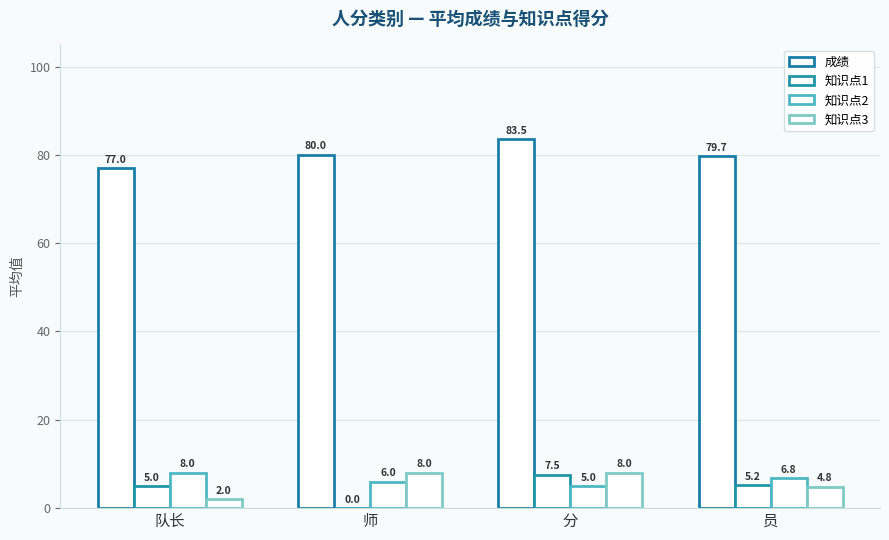

At which label does 成绩 first exceed 80?

分